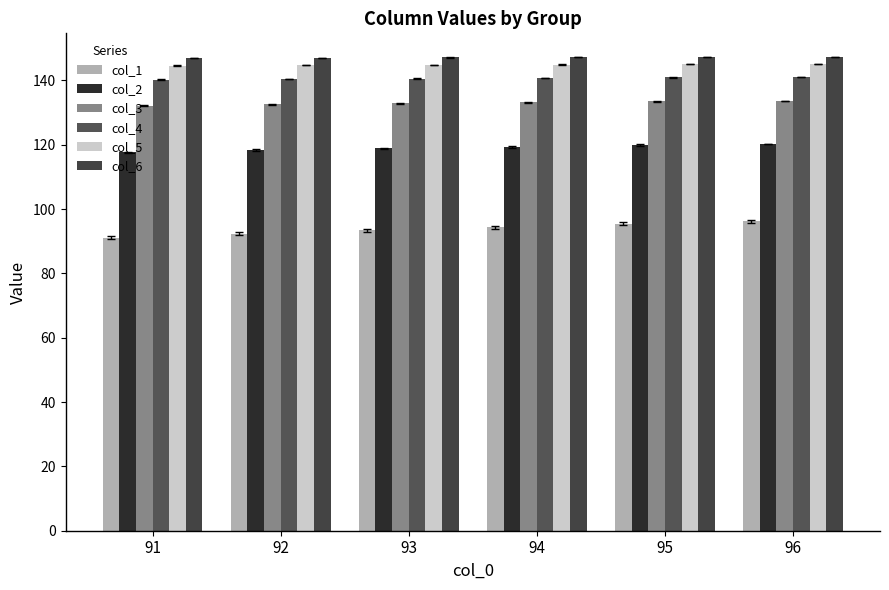

Which category has the highest value across all series?

96